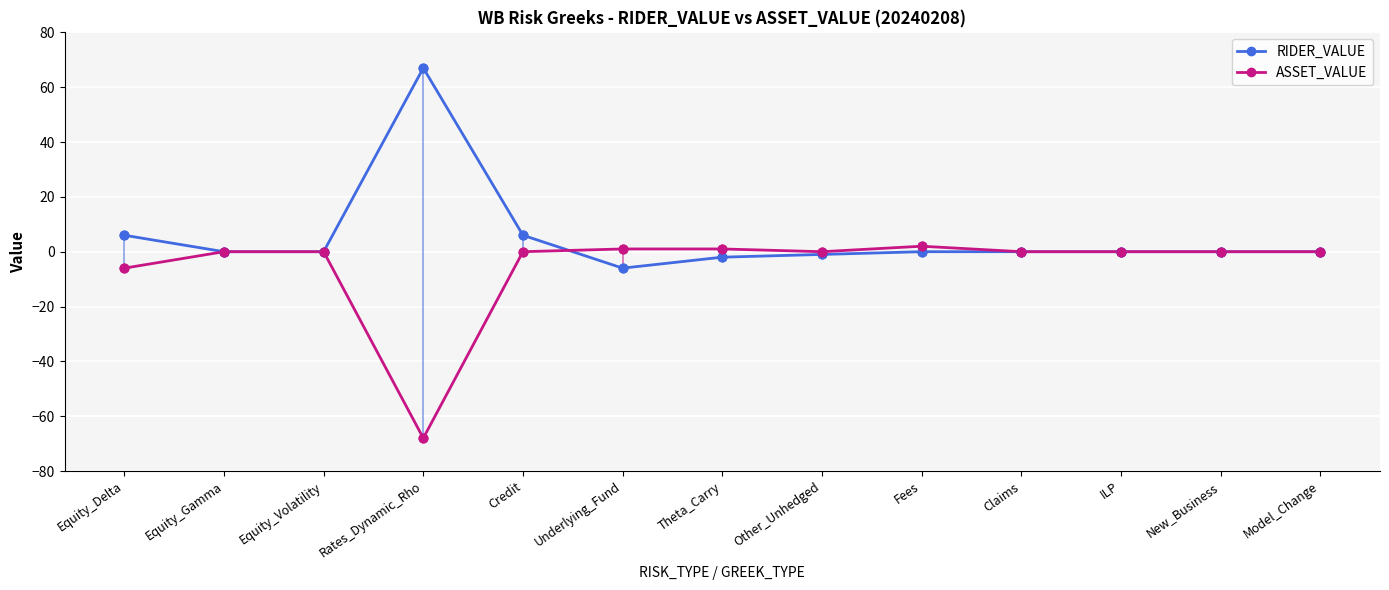

At which category does the chart reach its peak across all series?

Rates_Dynamic_Rho